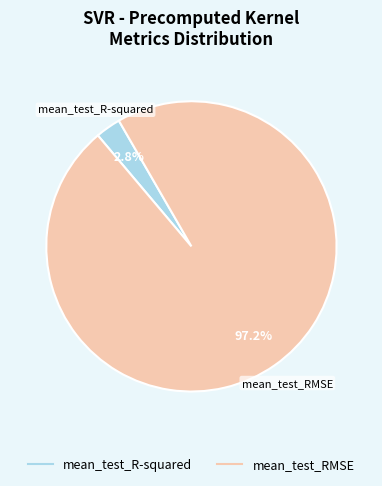

How many segments does this pie chart have?

2